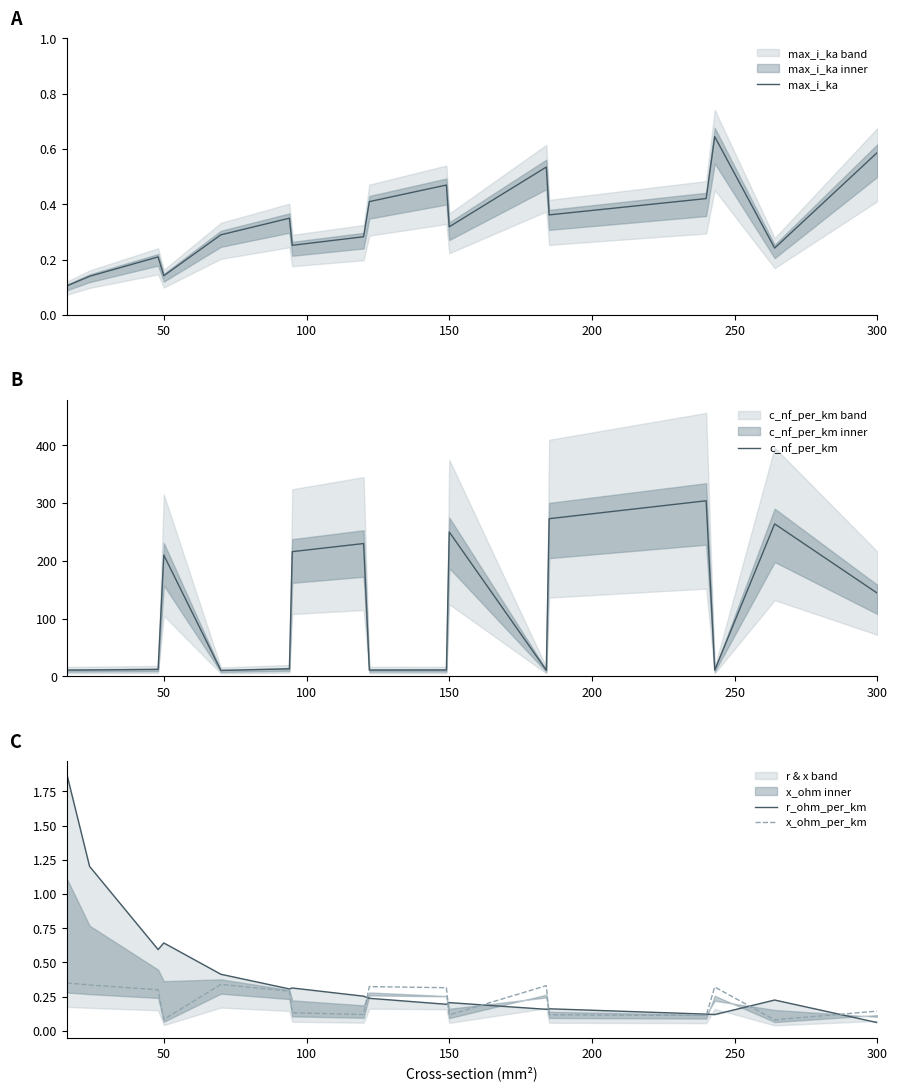

What is the average value of the c_nf_per_km series?

117.2